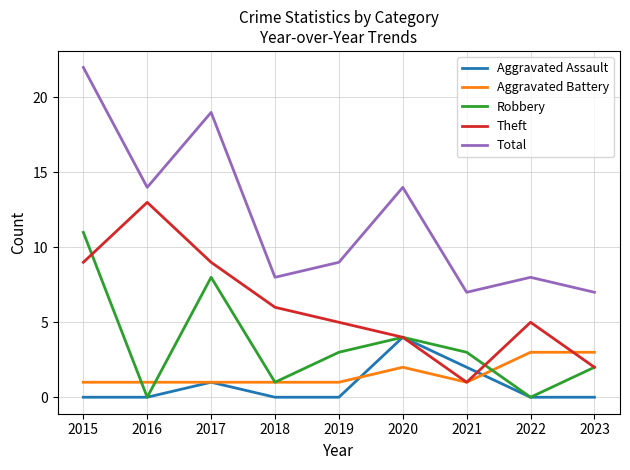

Which series has the largest range (max minus min)?

Total